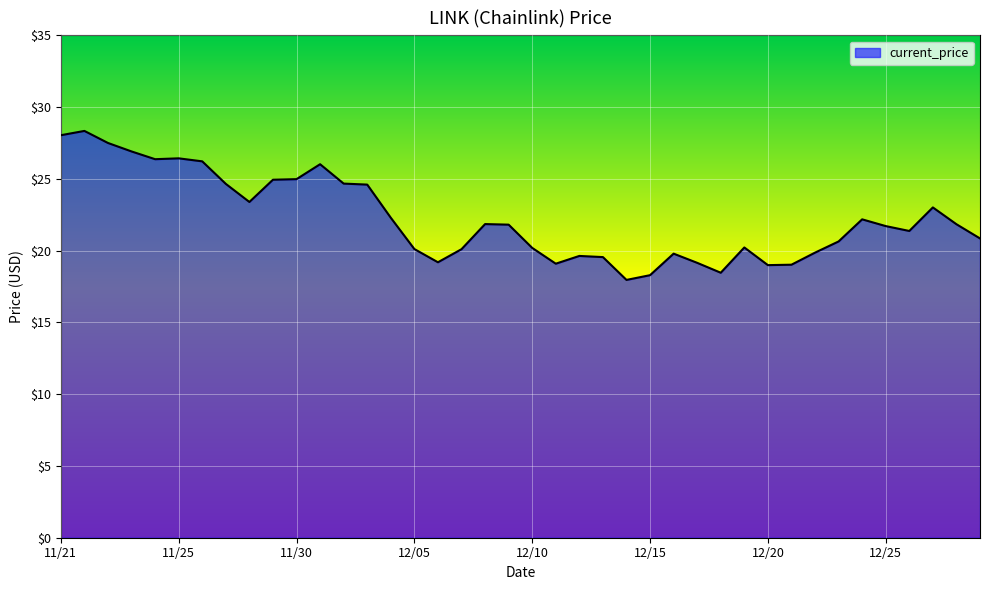

What is the difference between the maximum and minimum values?

10.4